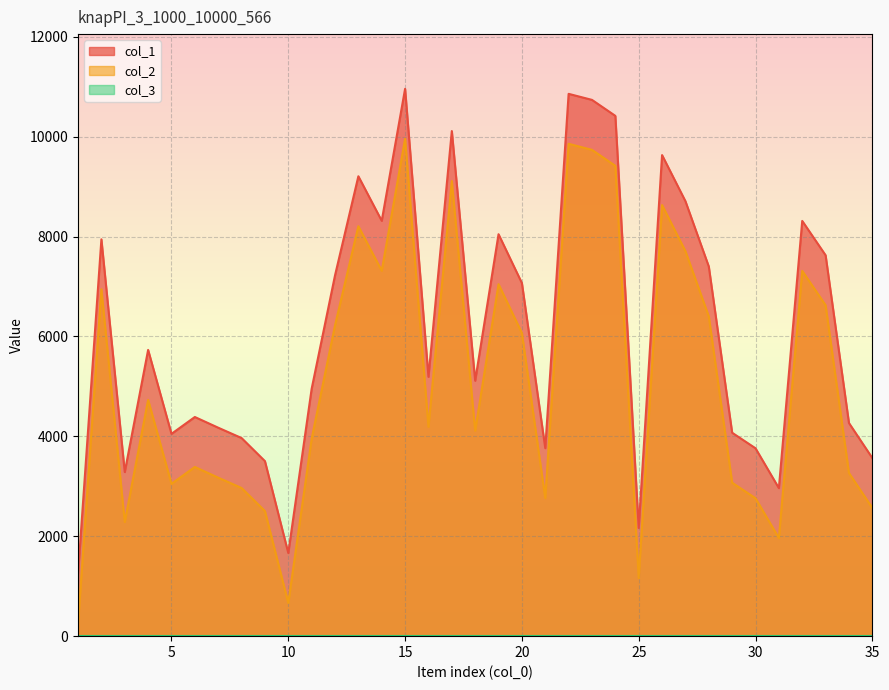

At which label is col_1 closest to 6100?

4